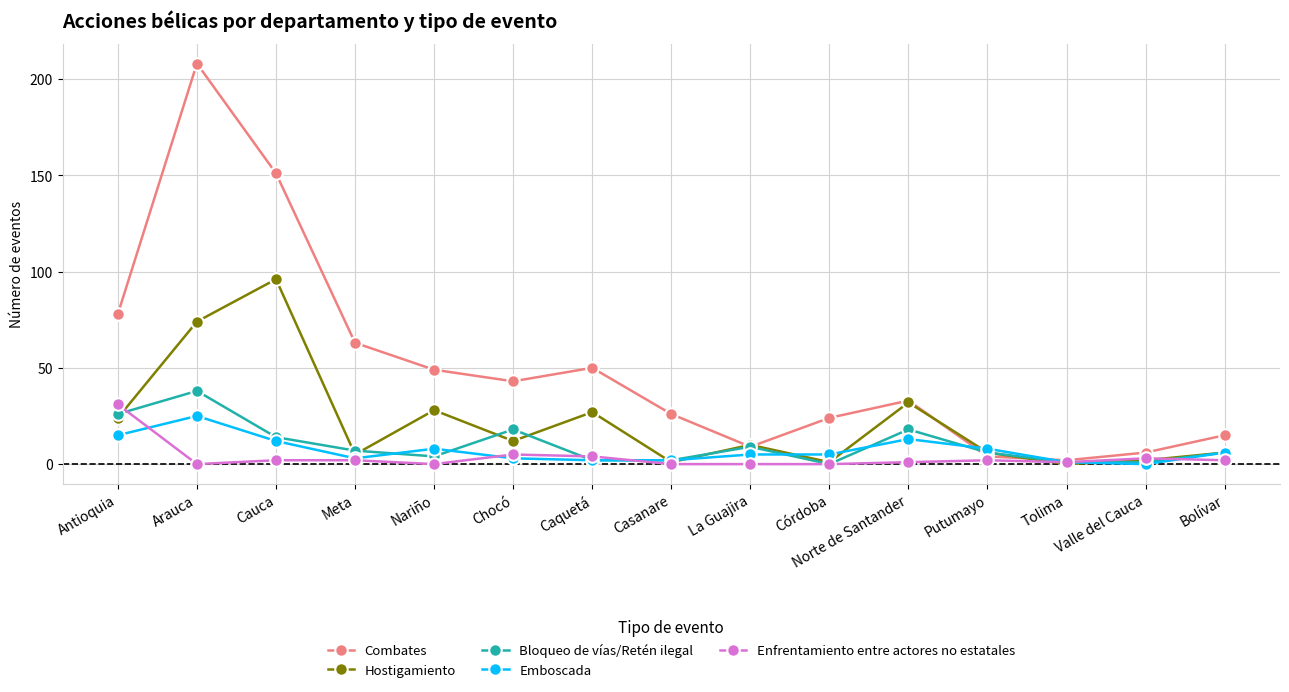

How many lines are shown in the chart?

5